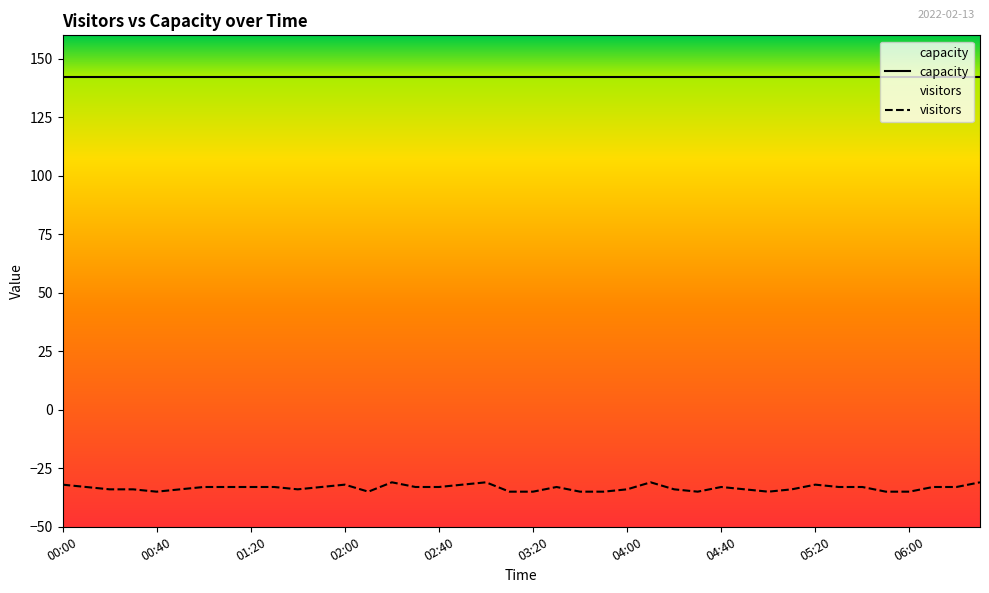

Count the number of data series in this chart.

1